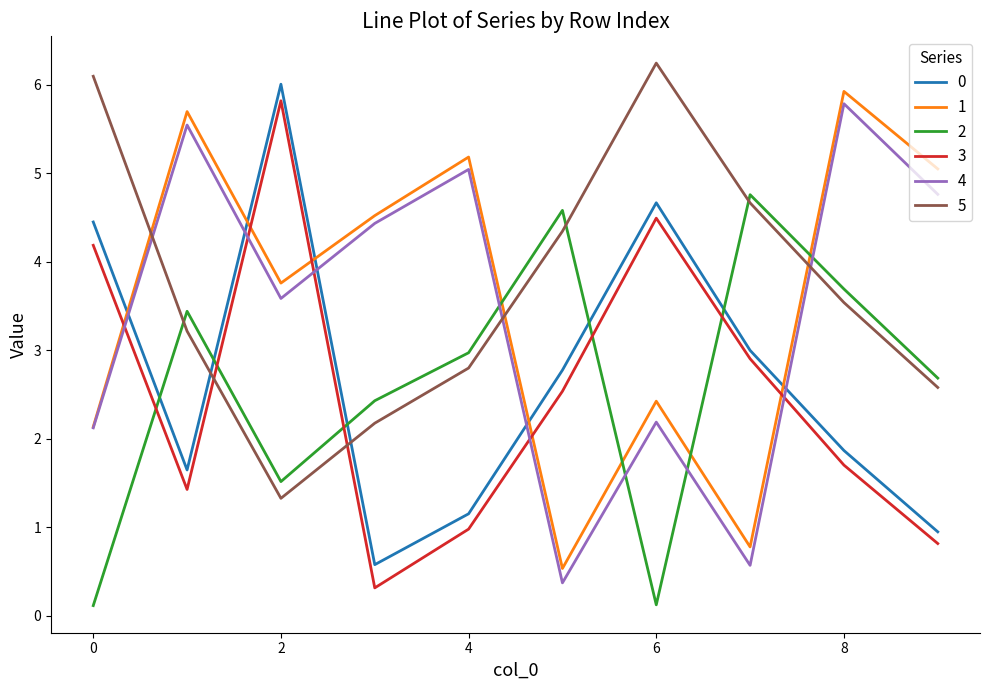

How many lines are shown in the chart?

6